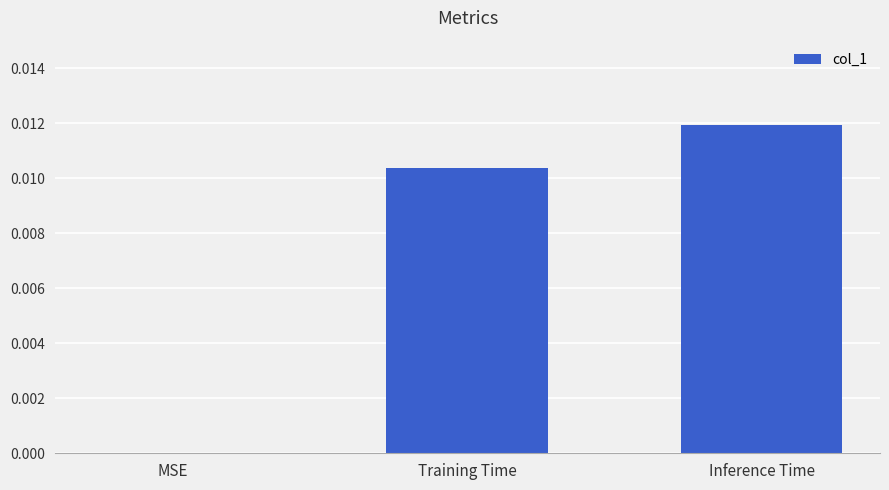

At which category does the chart reach its peak across all series?

Inference Time